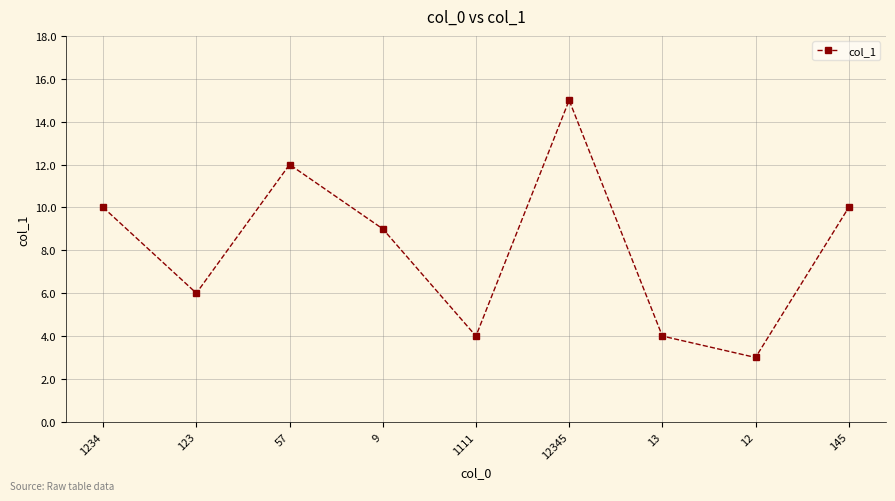

What is the minimum value shown in the chart?

3